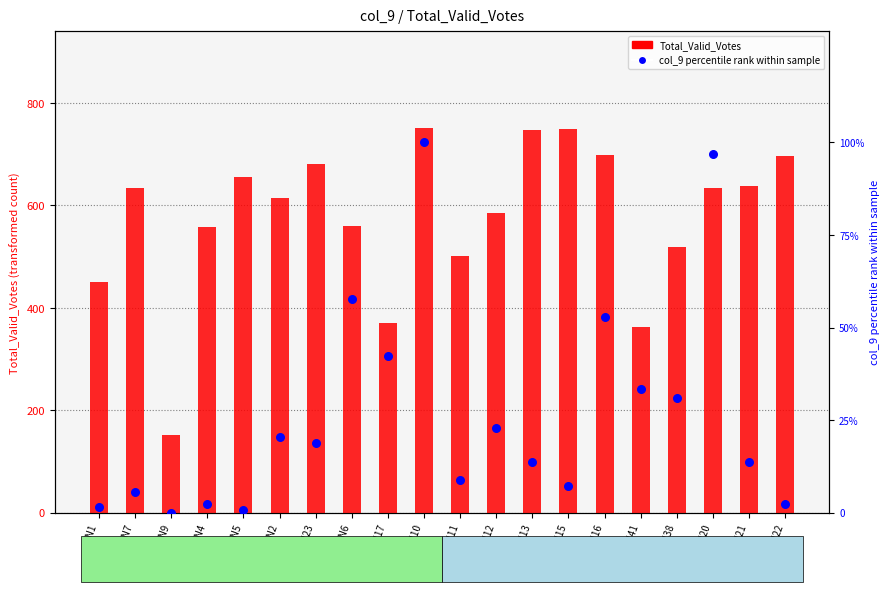

Which series has the widest spread of Y values?

Total_Valid_Votes